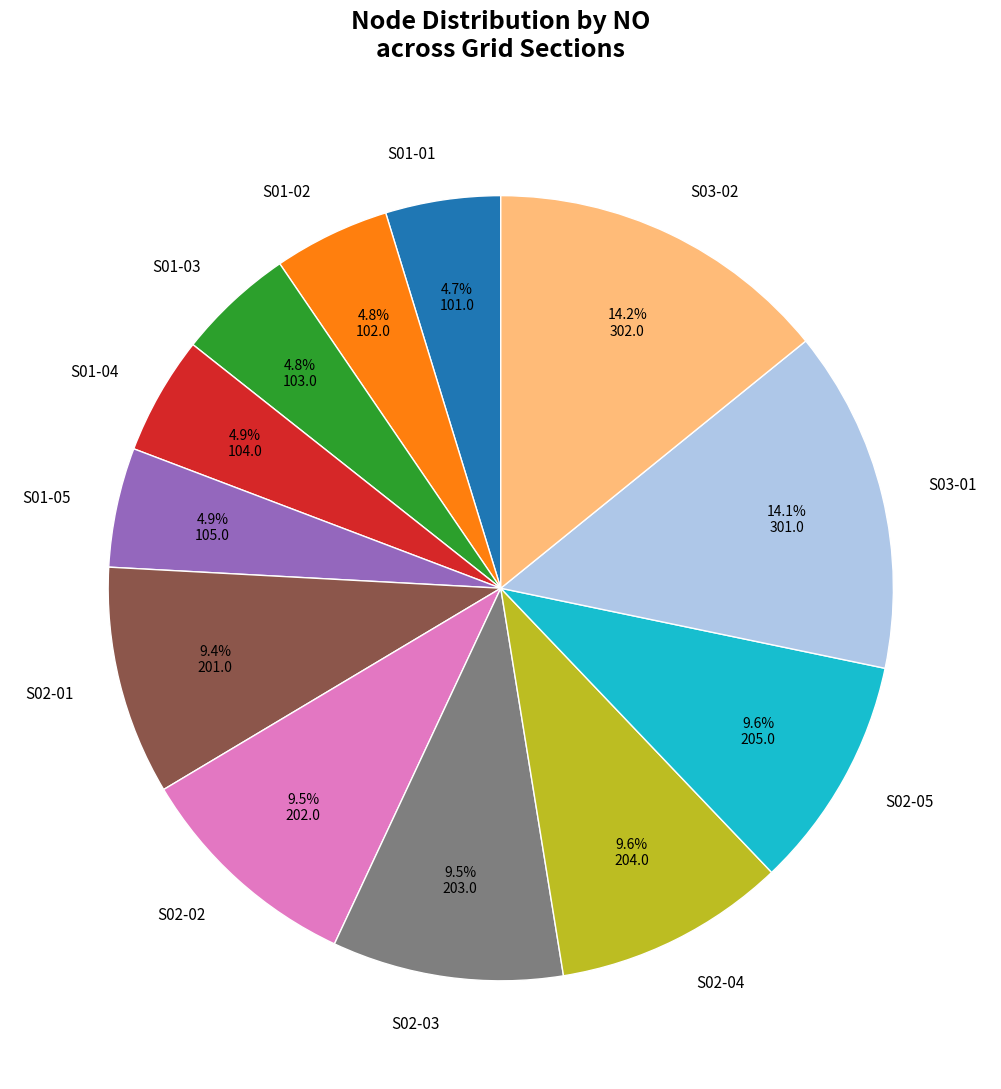

Approximately how many times larger is the value at S02-05 compared to S01-01?

2.0